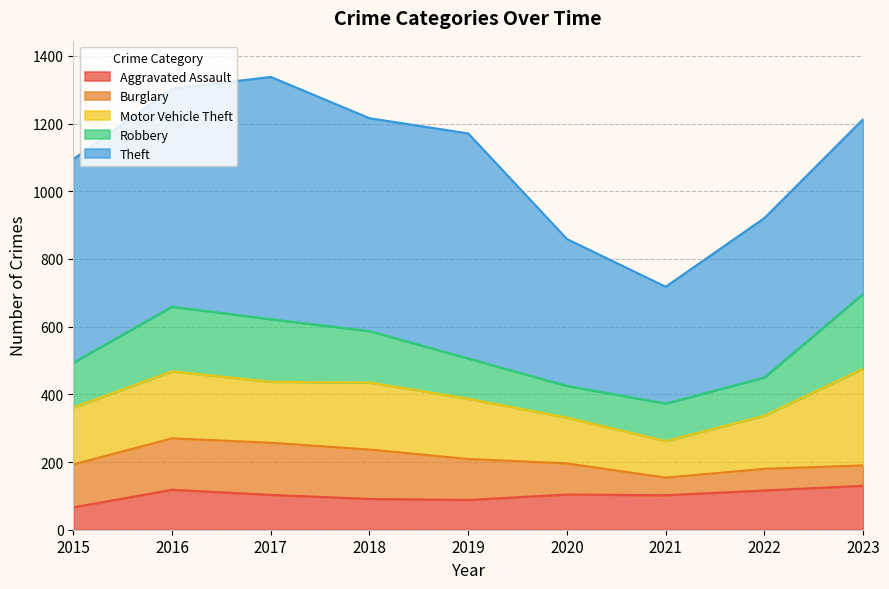

At which category is the sum across all series the highest?

2017